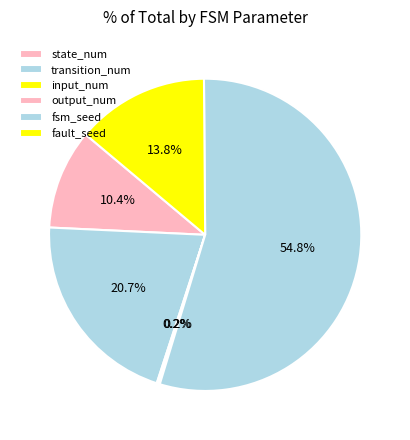

To the nearest percent, what is the combined percentage of input_num and fsm_seed?

55%